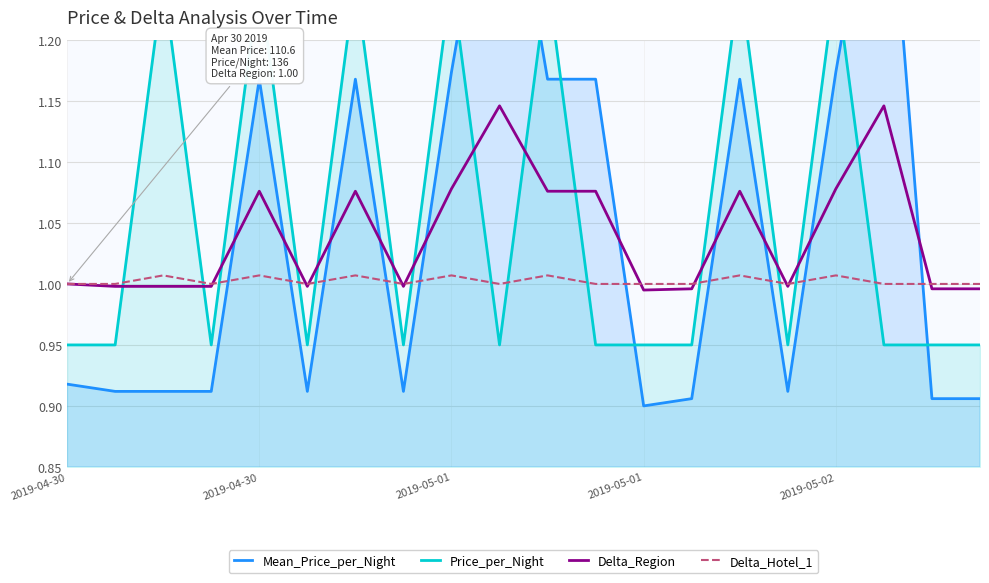

How many lines are shown in the chart?

4